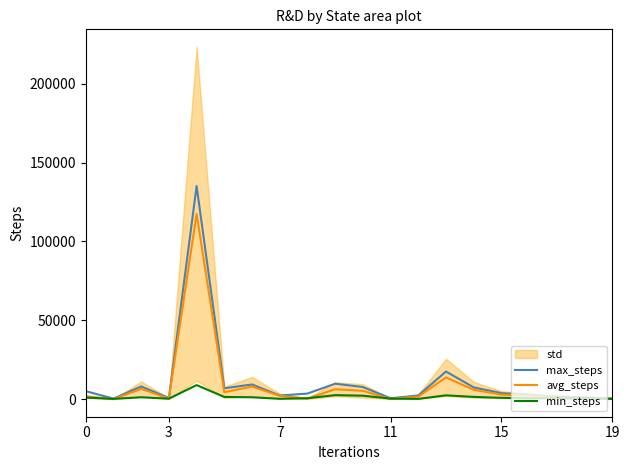

Does the chart have visible grid lines?

No